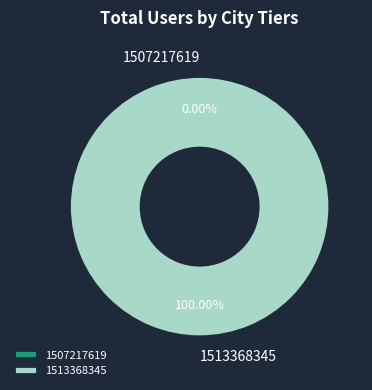

To the nearest percent, what is the difference between the 1513368345 and 1507217619 slice percentages?

100%